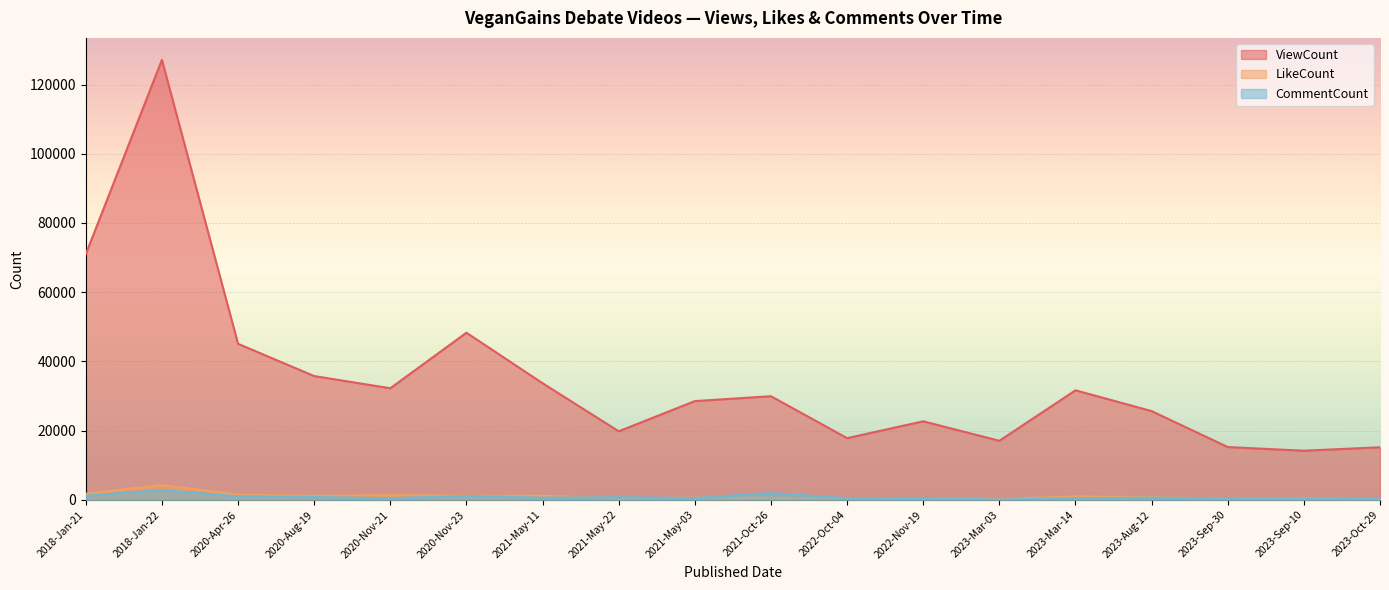

In ViewCount, how many points are lower than both neighbors (excluding endpoints)?

5